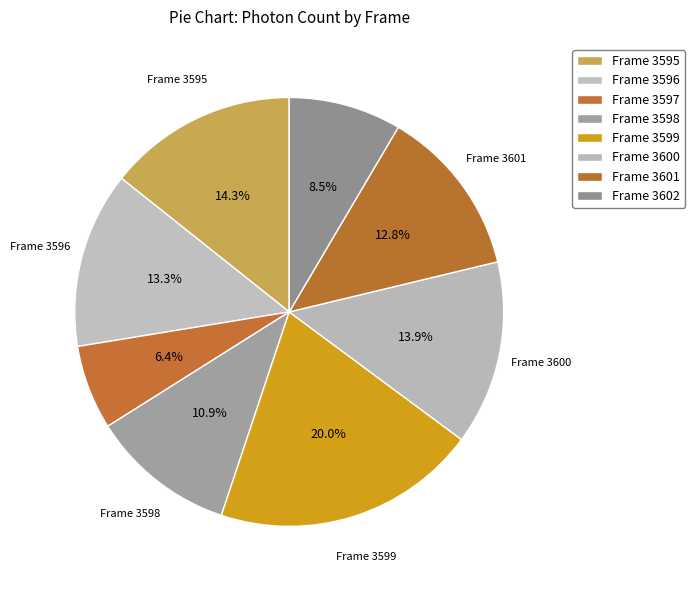

Count the number of slices in the pie.

8